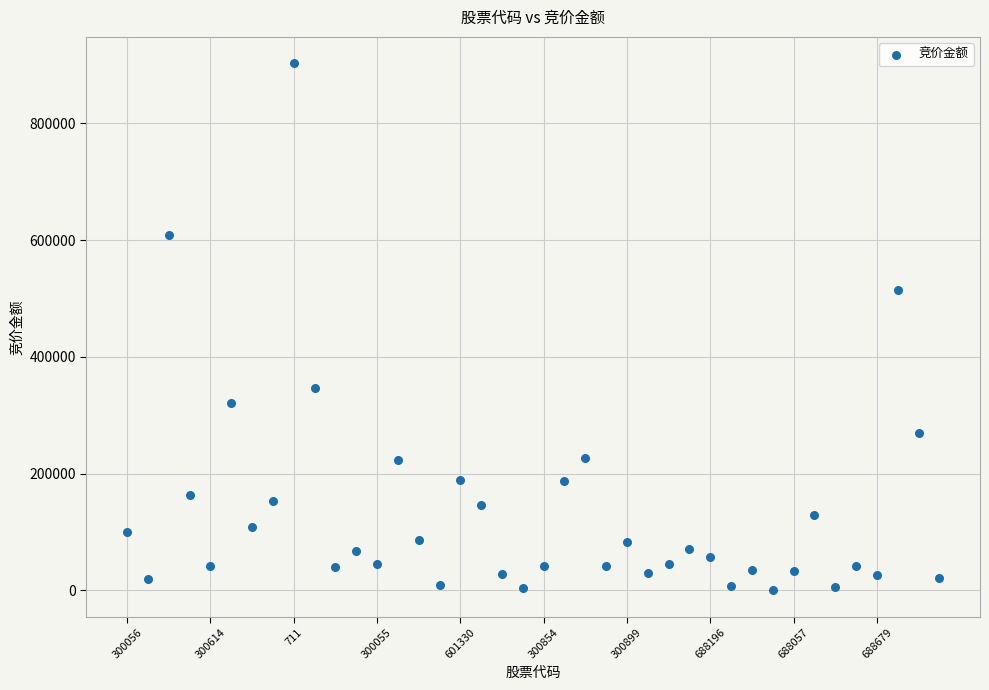

What is the range of Y values (max minus min)?

903104